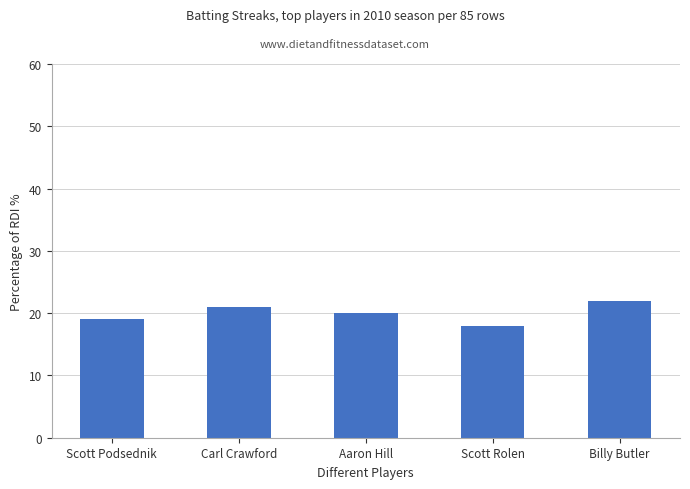

Reading left to right, list all the values displayed in this chart.

Scott Podsednik=19	Carl Crawford=21	Aaron Hill=20	Scott Rolen=18	Billy Butler=22